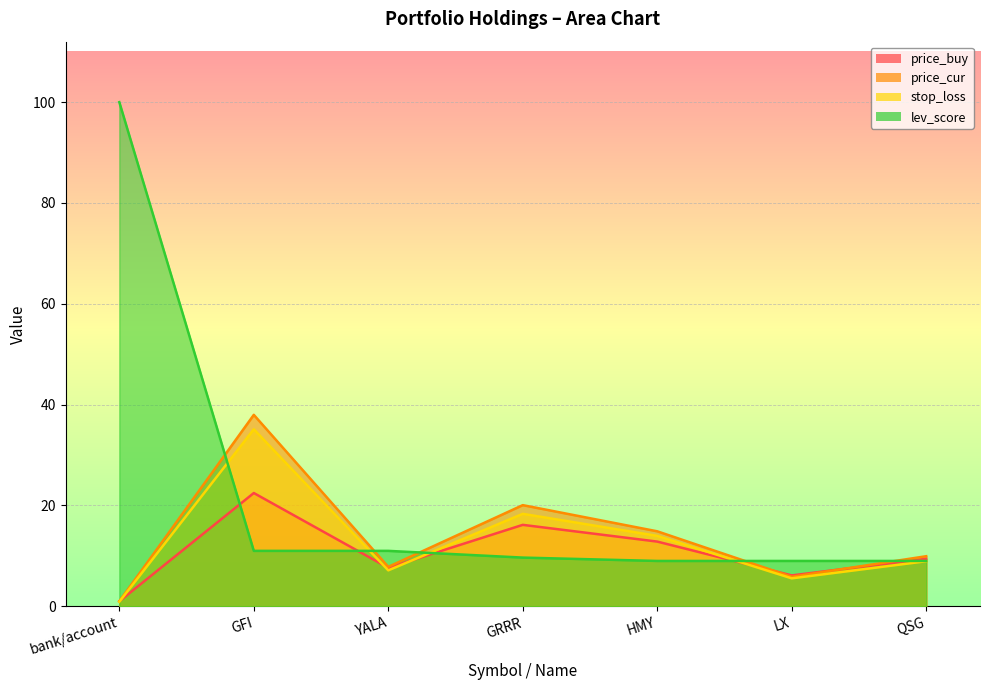

True or false: price_buy and stop_loss intersect in this chart.

True